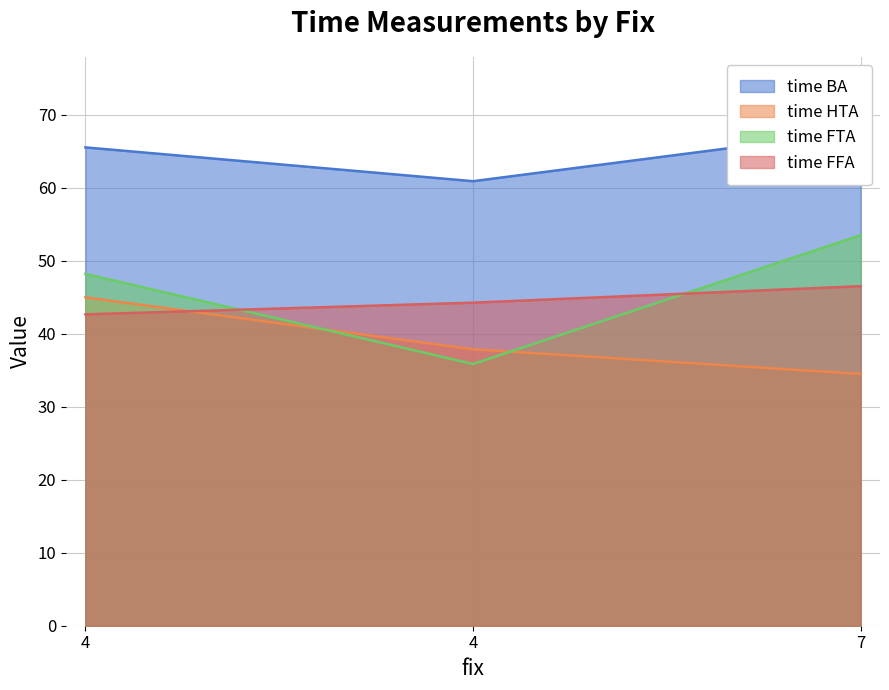

What is the difference between the highest and lowest values at 4?

22.9